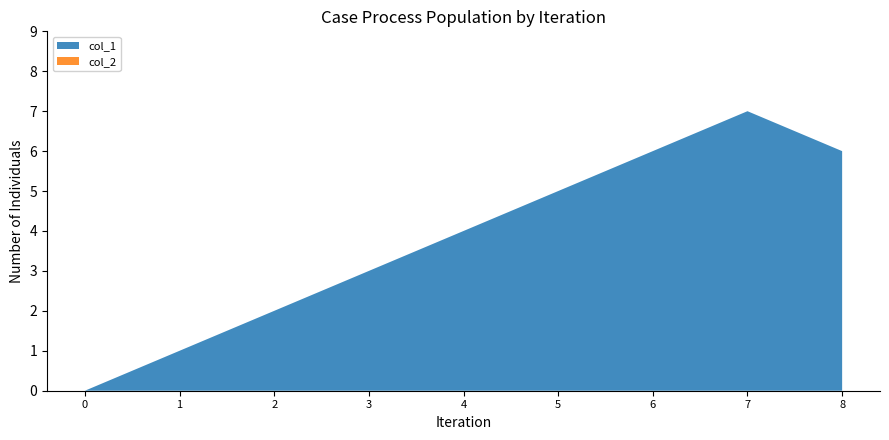

Reading left to right, list all the values displayed in this chart.

col_1: 1626447838=0	1626656623=1	1627437822=2	1628100223=3	1628114665=4	1628712252=5	1629245032=6	1629345891=7	1640216180=6
col_2: 1626447838=0	1626656623=0	1627437822=0	1628100223=0	1628114665=0	1628712252=0	1629245032=0	1629345891=0	1640216180=0